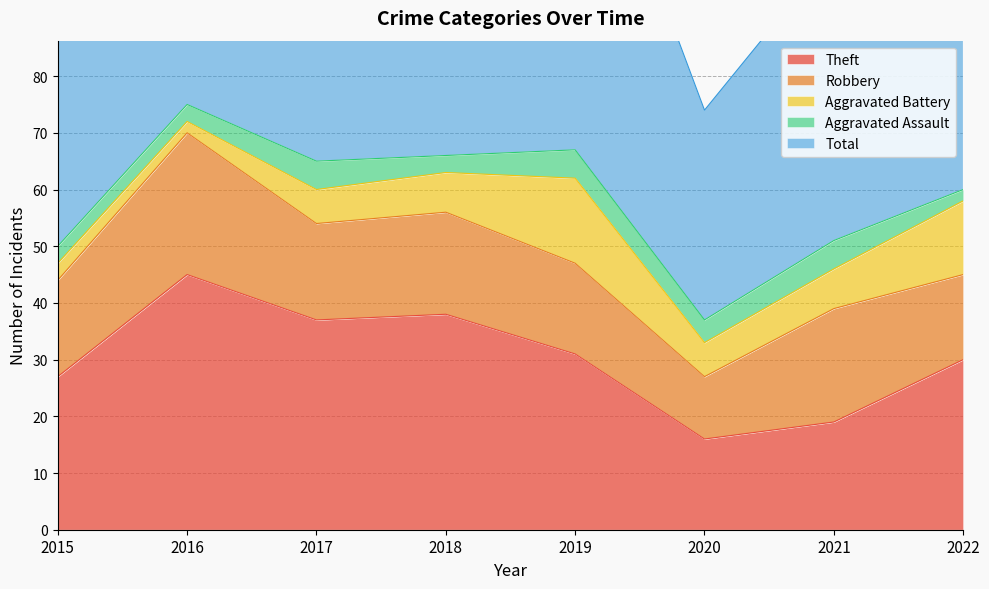

List the labels in order of Theft value, smallest first.

2020, 2021, 2015, 2022, 2019, 2017, 2018, 2016